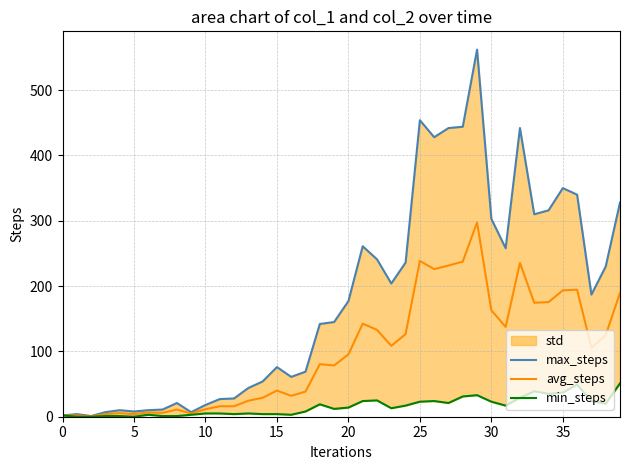

The avg_steps series shows 322.1 at 35. True or false?

False